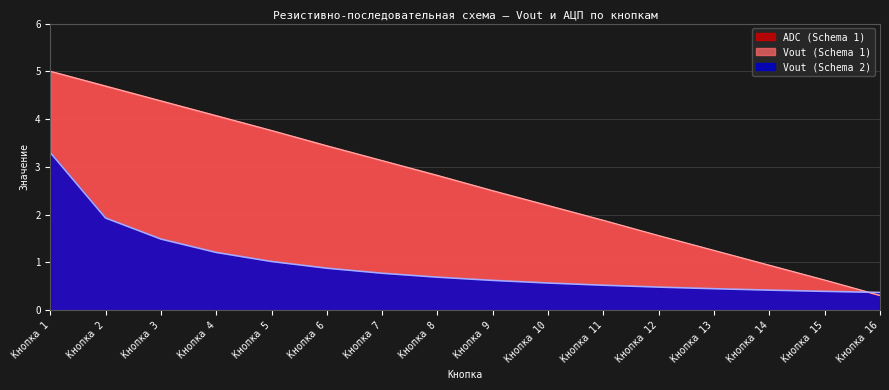

Rank the series by their maximum value, from lowest to highest.

Vout (Schema 2), Vout (Schema 1), ADC (Schema 1)